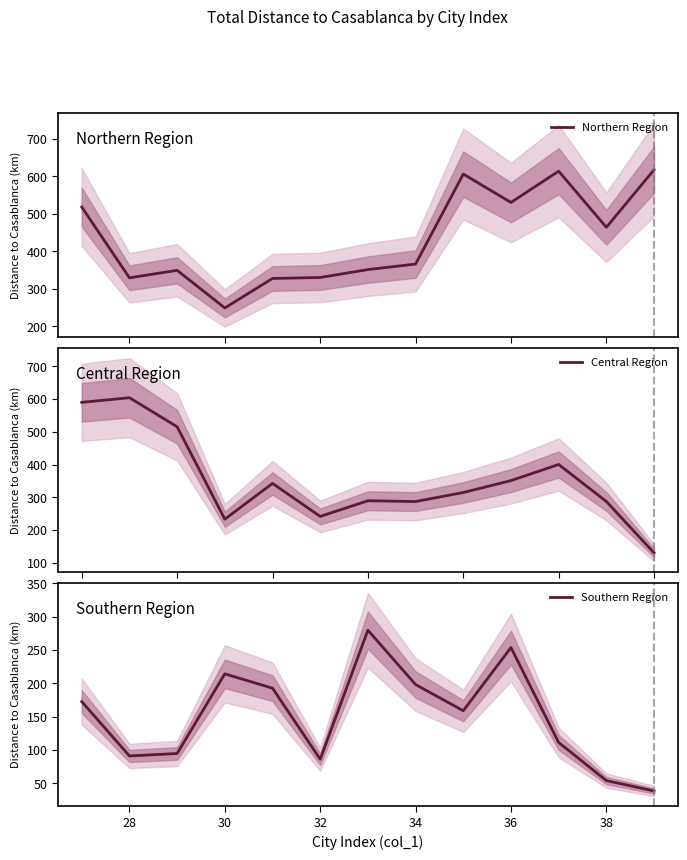

What is the highest value of the Northern Region series?

617.7